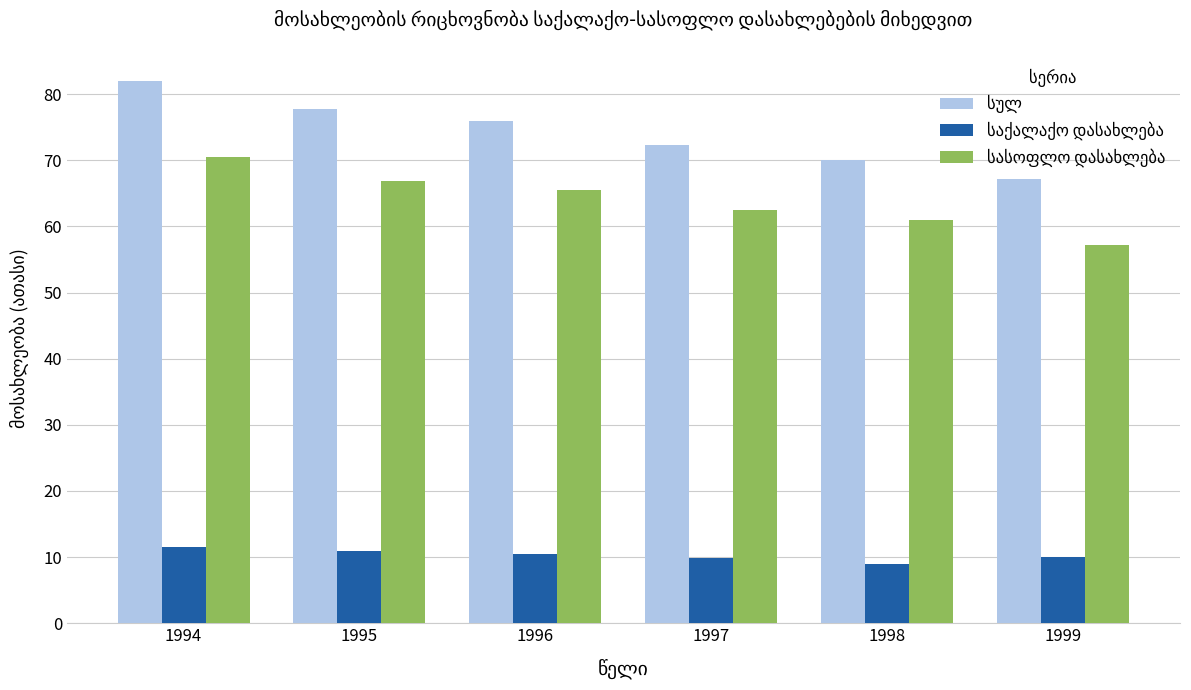

At which category does the chart reach its peak across all series?

1994